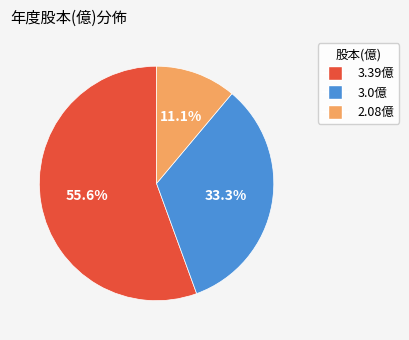

Does any single category account for the majority?

Yes